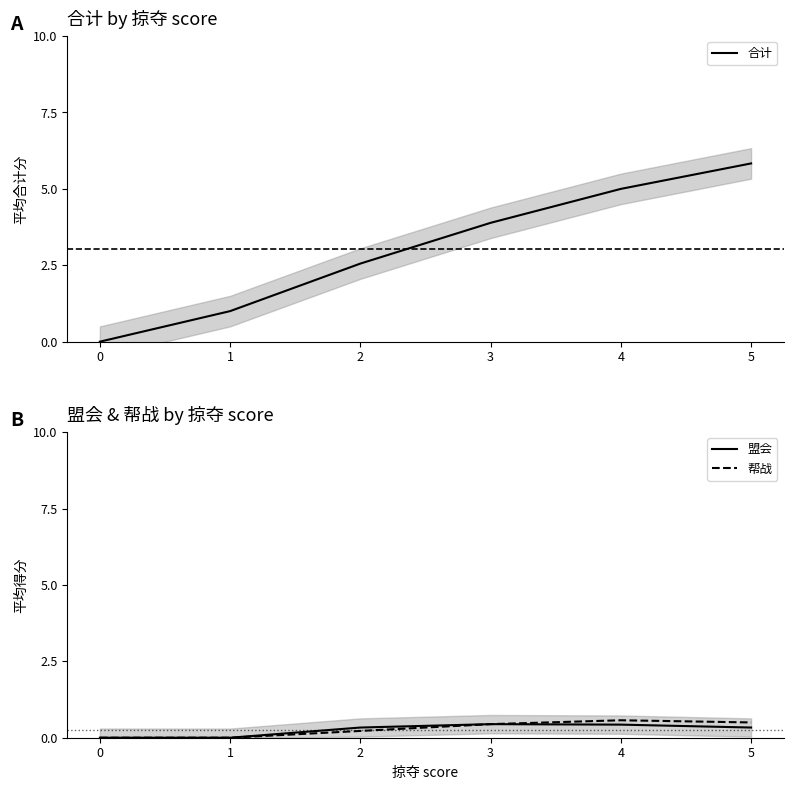

How many values in 合计 are above zero?

5